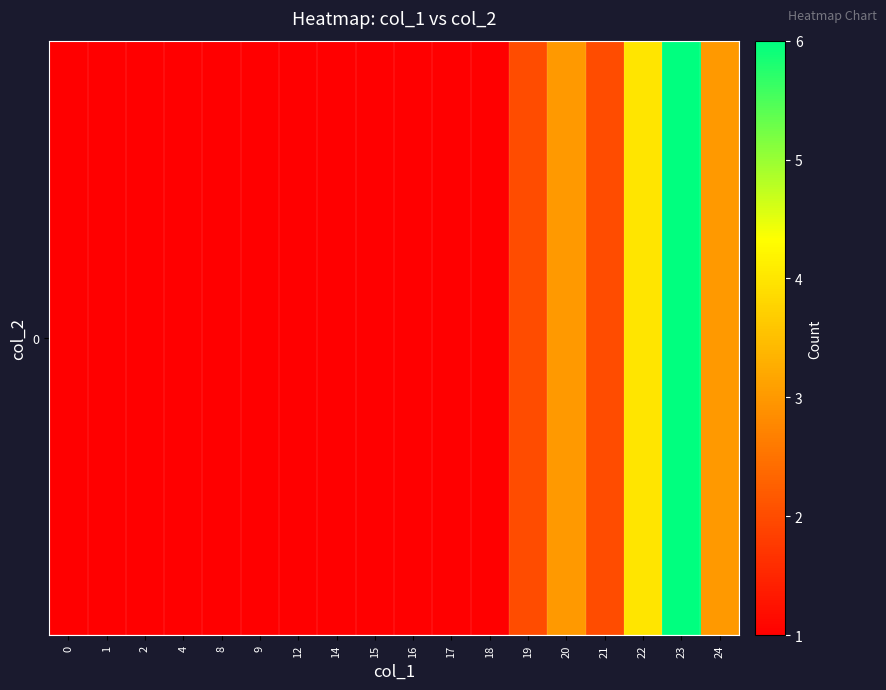

Reading left to right, transcribe all the data shown in this chart.

1	1	1	1	1	1	1	1	1	1	1	1	2	3	2	4	6	3